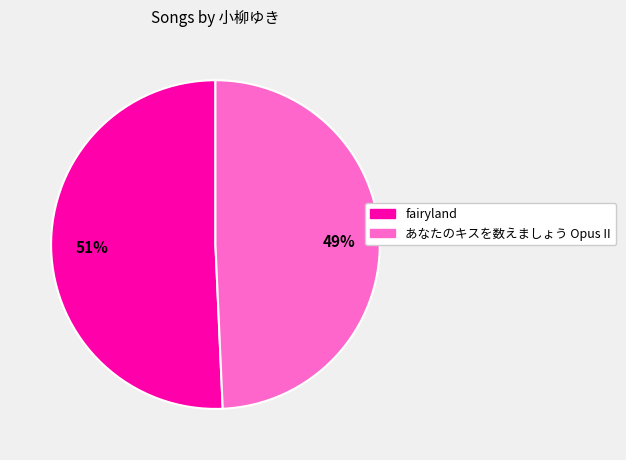

Is there a majority slice in this chart?

Yes